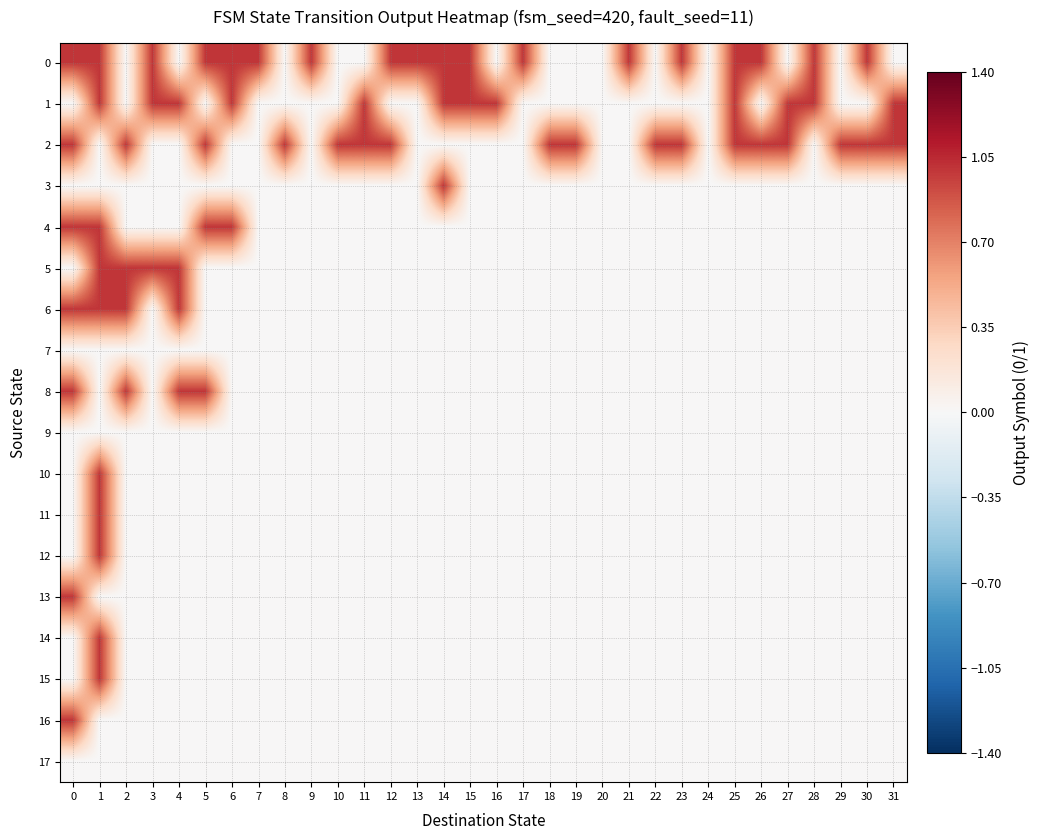

Reading right to left, extract all data points from this chart.

row_0: 0	1	0	1	0	1	1	0	1	0	1	0	0	0	1	0	1	1	1	1	0	0	1	0	1	1	1	0	1	0	1	1
row_1: 1	0	0	1	1	0	1	0	0	0	0	0	0	0	0	1	1	1	0	0	1	0	0	0	0	1	0	1	1	0	1	0
row_2: 1	1	1	0	1	1	1	0	1	1	0	0	1	1	0	0	0	0	0	1	1	1	0	1	0	0	1	0	0	1	0	1
row_3: 0	0	0	0	0	0	0	0	0	0	0	0	0	0	0	0	0	1	0	0	0	0	0	0	0	0	0	0	0	0	0	0
row_4: 0	0	0	0	0	0	0	0	0	0	0	0	0	0	0	0	0	0	0	0	0	0	0	0	0	1	1	0	0	0	1	1
row_5: 0	0	0	0	0	0	0	0	0	0	0	0	0	0	0	0	0	0	0	0	0	0	0	0	0	0	0	1	1	1	1	0
row_6: 0	0	0	0	0	0	0	0	0	0	0	0	0	0	0	0	0	0	0	0	0	0	0	0	0	0	0	1	0	1	1	1
row_7: 0	0	0	0	0	0	0	0	0	0	0	0	0	0	0	0	0	0	0	0	0	0	0	0	0	0	0	0	0	0	0	0
row_8: 0	0	0	0	0	0	0	0	0	0	0	0	0	0	0	0	0	0	0	0	0	0	0	0	0	0	1	1	0	1	0	1
row_9: 0	0	0	0	0	0	0	0	0	0	0	0	0	0	0	0	0	0	0	0	0	0	0	0	0	0	0	0	0	0	0	0
row_10: 0	0	0	0	0	0	0	0	0	0	0	0	0	0	0	0	0	0	0	0	0	0	0	0	0	0	0	0	0	0	1	0
row_11: 0	0	0	0	0	0	0	0	0	0	0	0	0	0	0	0	0	0	0	0	0	0	0	0	0	0	0	0	0	0	1	0
row_12: 0	0	0	0	0	0	0	0	0	0	0	0	0	0	0	0	0	0	0	0	0	0	0	0	0	0	0	0	0	0	1	0
row_13: 0	0	0	0	0	0	0	0	0	0	0	0	0	0	0	0	0	0	0	0	0	0	0	0	0	0	0	0	0	0	0	1
row_14: 0	0	0	0	0	0	0	0	0	0	0	0	0	0	0	0	0	0	0	0	0	0	0	0	0	0	0	0	0	0	1	0
row_15: 0	0	0	0	0	0	0	0	0	0	0	0	0	0	0	0	0	0	0	0	0	0	0	0	0	0	0	0	0	0	1	0
row_16: 0	0	0	0	0	0	0	0	0	0	0	0	0	0	0	0	0	0	0	0	0	0	0	0	0	0	0	0	0	0	0	1
row_17: 0	0	0	0	0	0	0	0	0	0	0	0	0	0	0	0	0	0	0	0	0	0	0	0	0	0	0	0	0	0	0	0